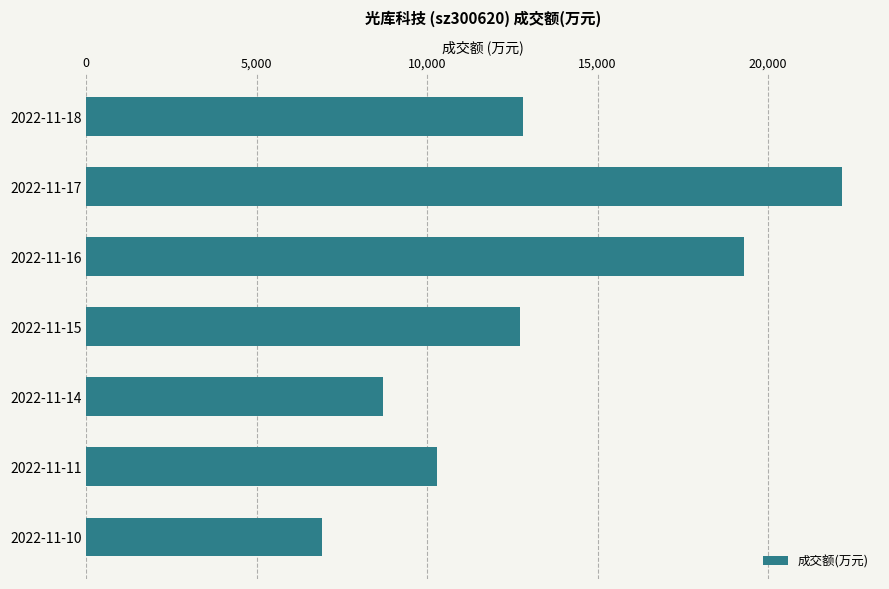

Is it true that the value at 2022-11-16 is 19284?

True